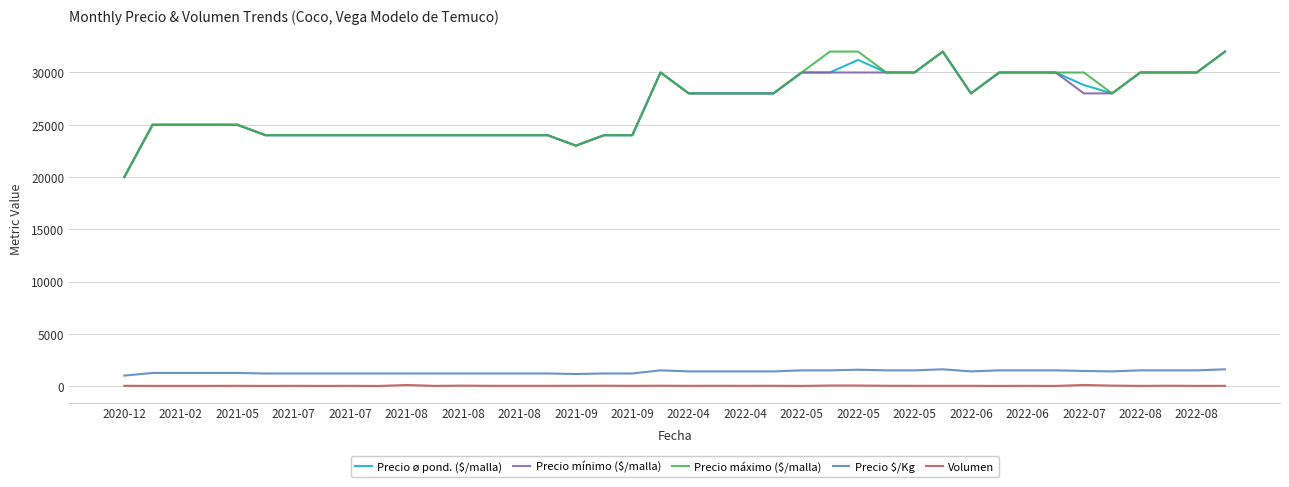

What is the maximum value shown in the chart?

32000